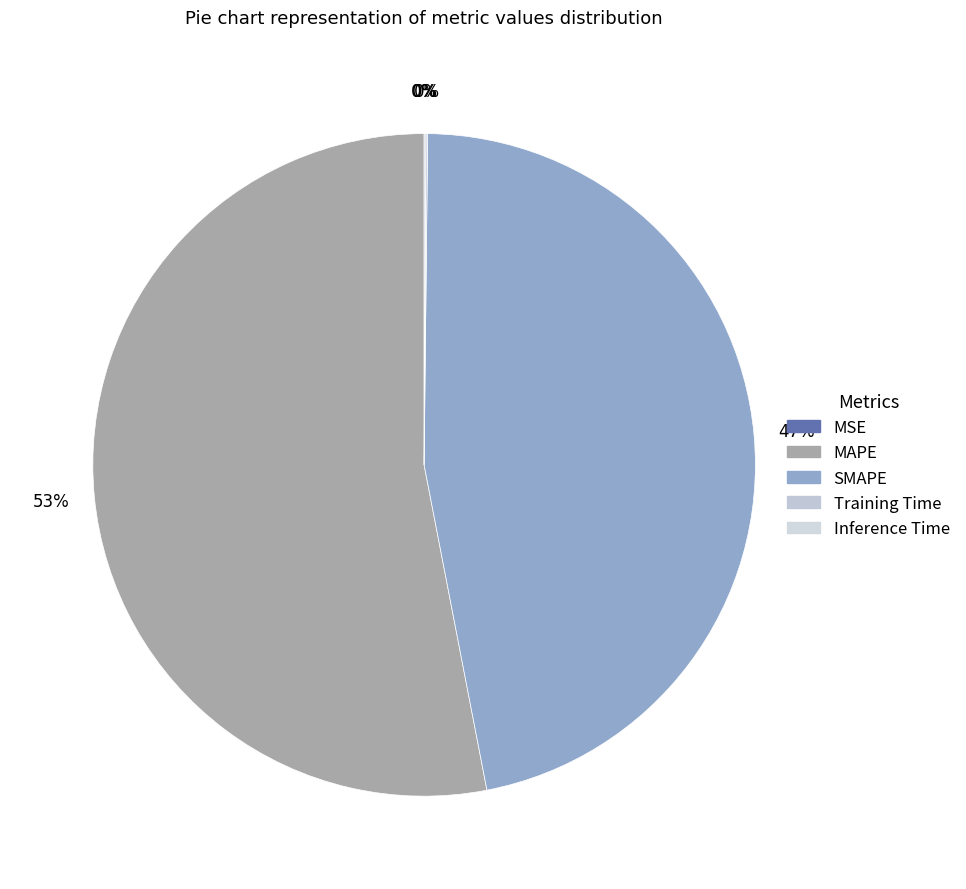

What is the smallest slice in the pie chart?

MSE